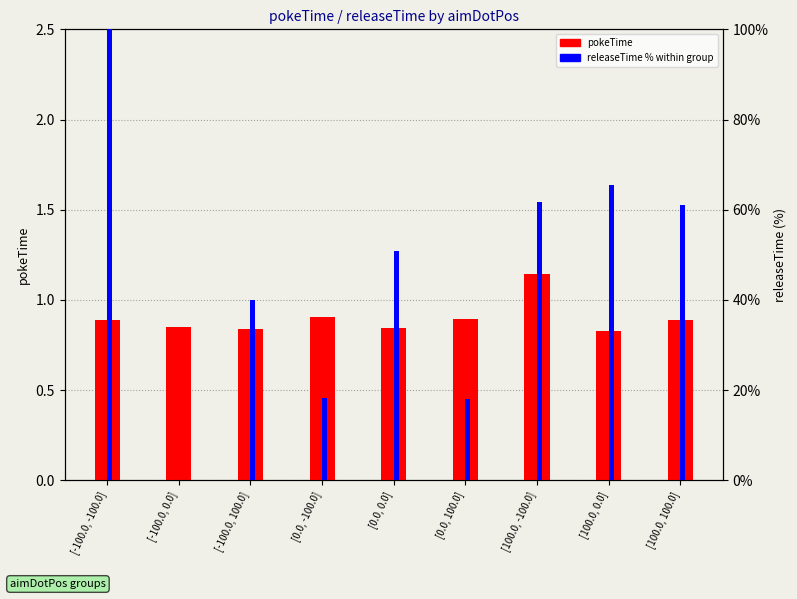

What are all the series names shown in the legend?

pokeTime, releaseTime %